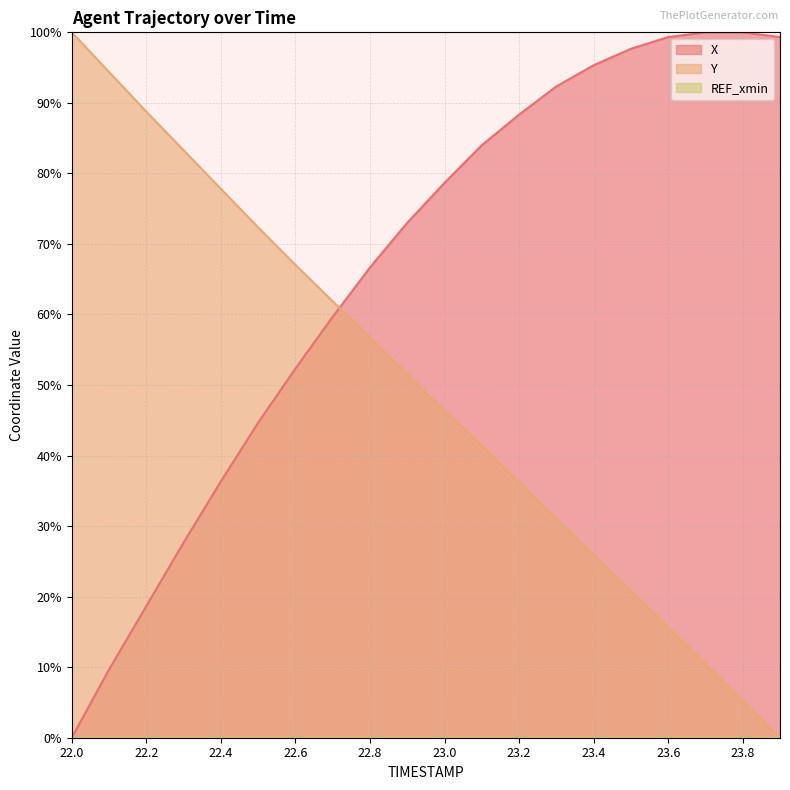

At which category is the sum across all series the highest?

23.1